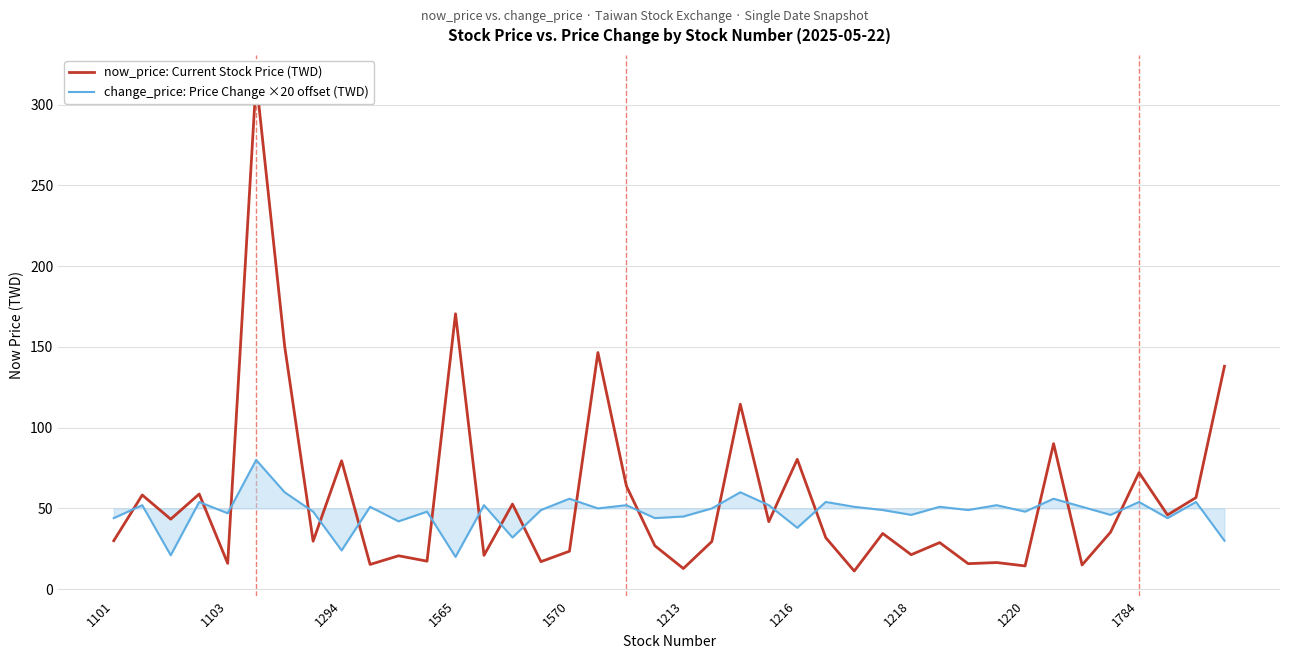

What is the average value of the now_price: Current Stock Price (TWD) series?

56.6